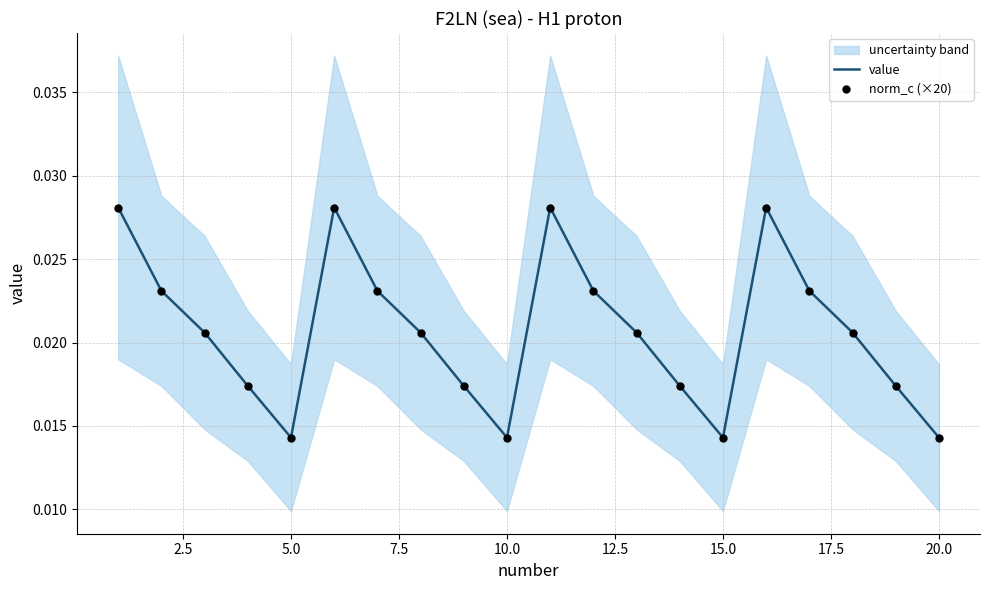

At how many categories does at least one series exceed 0?

20